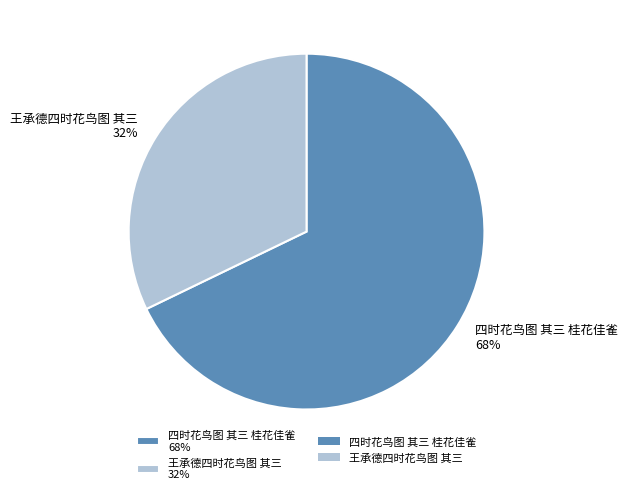

To the nearest percent, what portion does 四时花鸟图 其三 桂花佳雀 represent?

68%